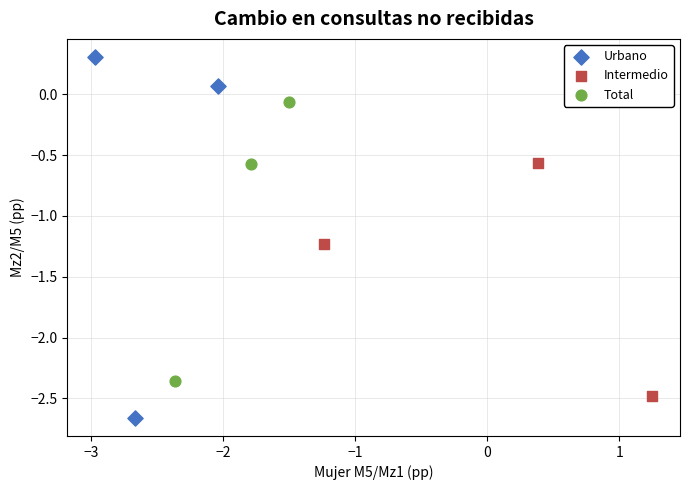

Which series contains the highest Y value?

Urbano